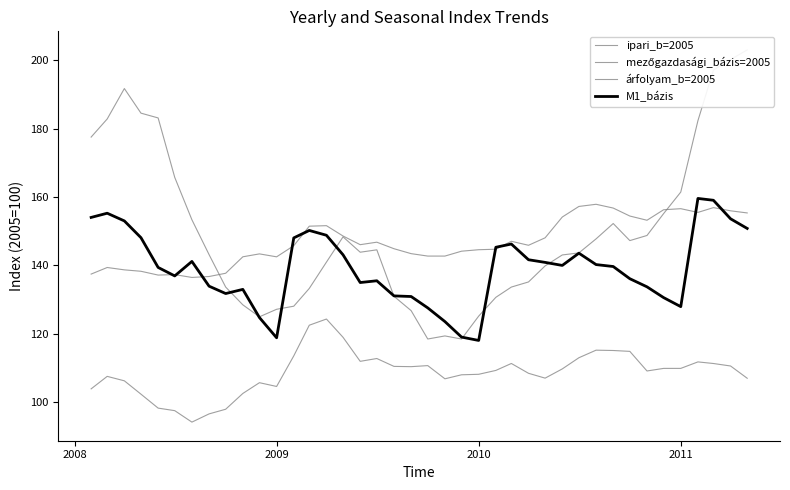

True or false: ipari_b=2005 and mezőgazdasági_bázis=2005 cross at least once.

True